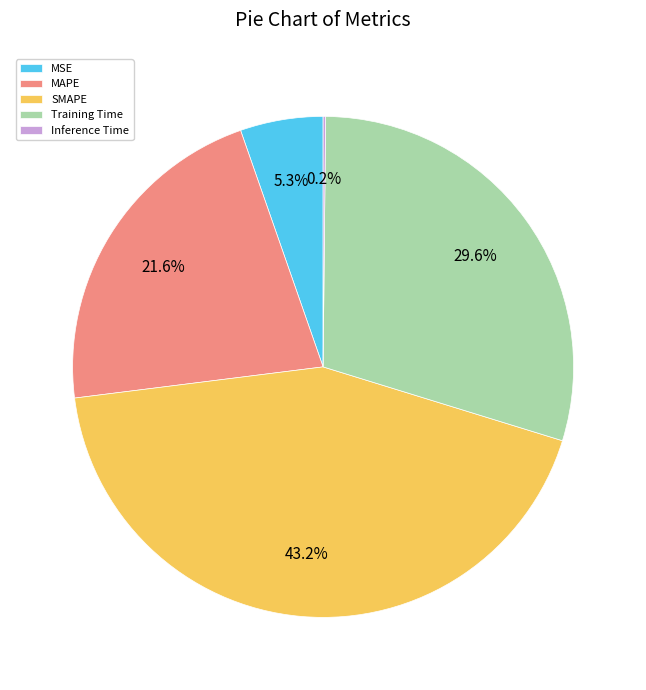

Which slice is the largest?

SMAPE